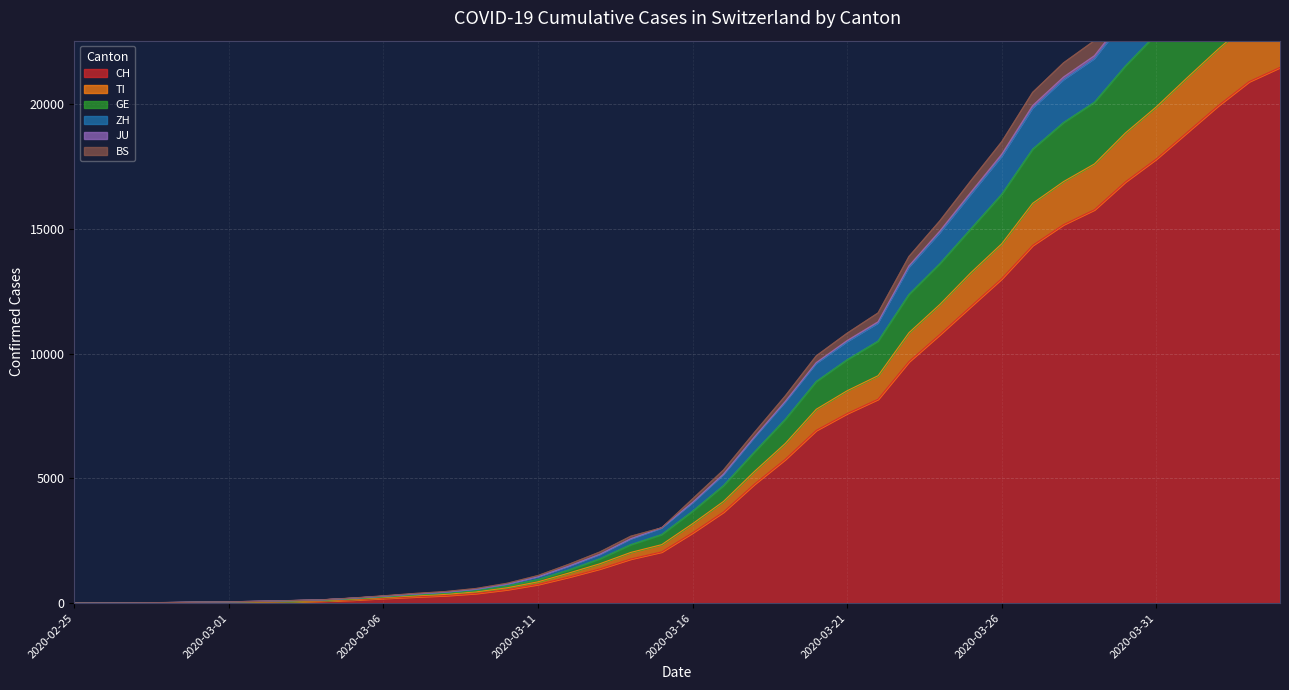

How many data points does each series have?

40